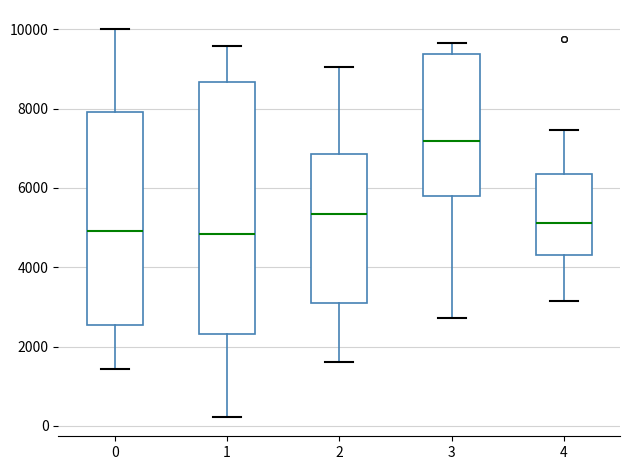

Where is the upper edge of the box at x = 4 on the y-axis? The values are not printed on the chart, so give them approximately, as read against the axis.

6400